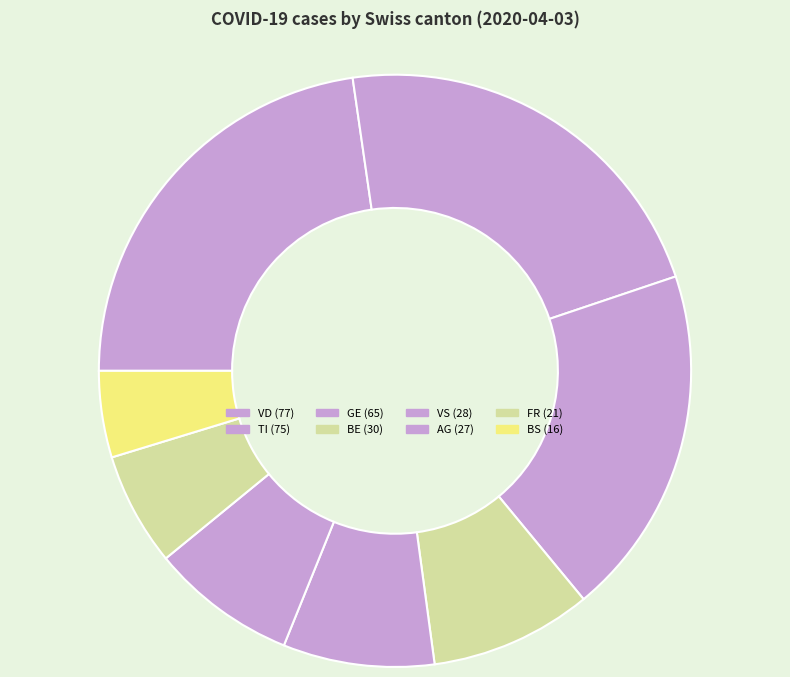

How many segments does this pie chart have?

8